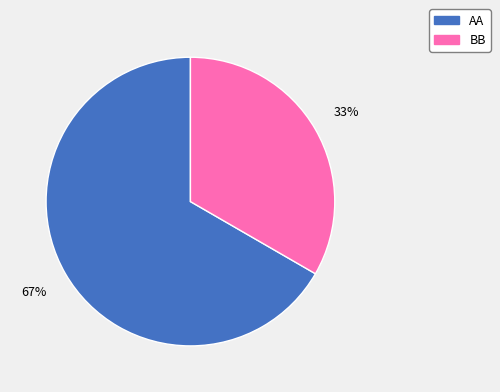

How many segments does this pie chart have?

2